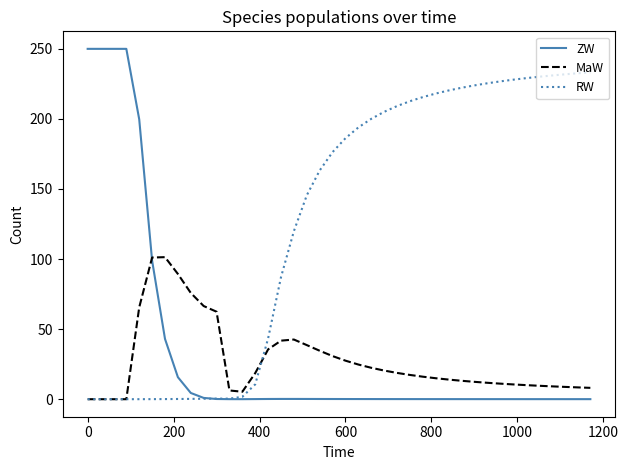

Which series has the largest total across all categories?

RW